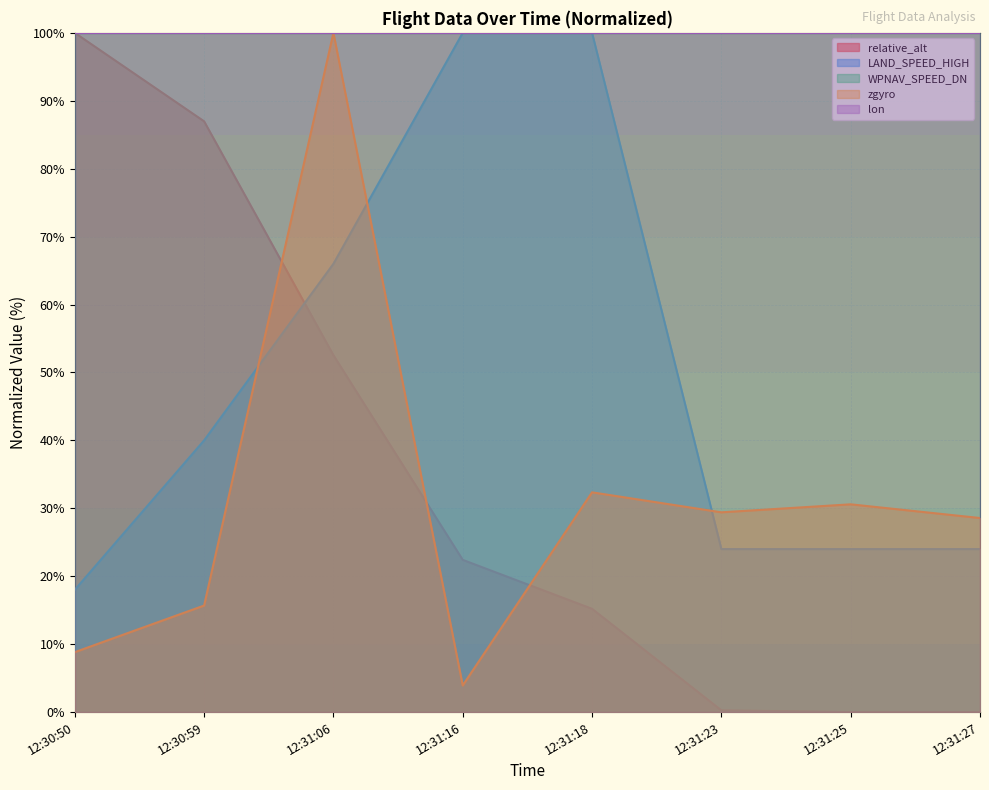

How many lines are shown in the chart?

5